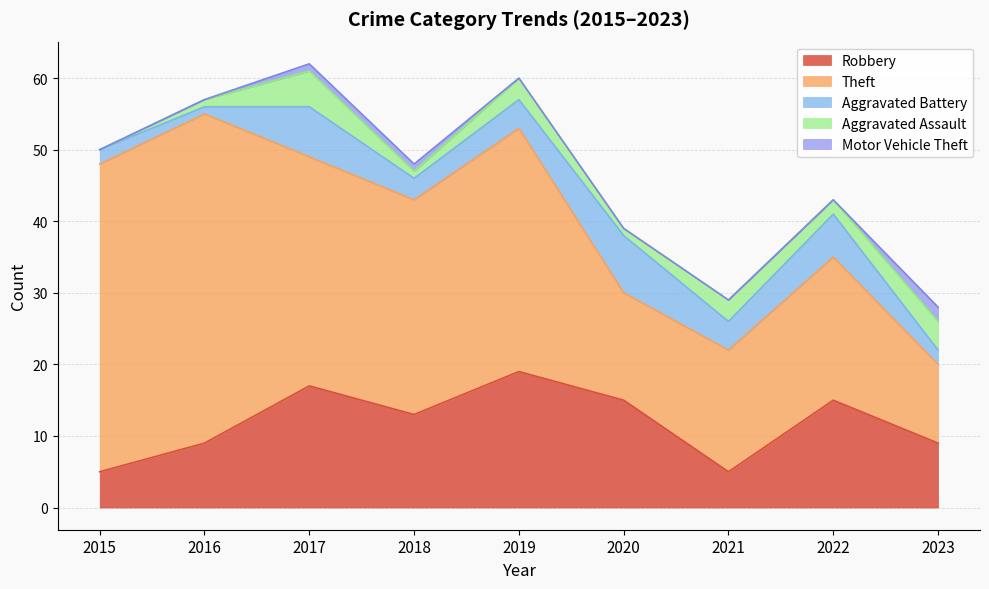

Rank the series at 2019 from lowest to highest value.

Motor Vehicle Theft, Aggravated Assault, Aggravated Battery, Robbery, Theft